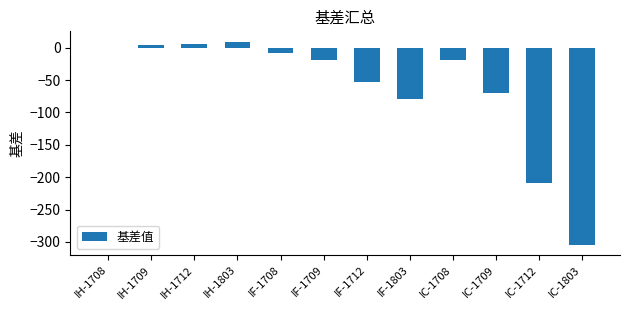

What is the sum of the values at IF-1803 and IF-1712?

-131.1